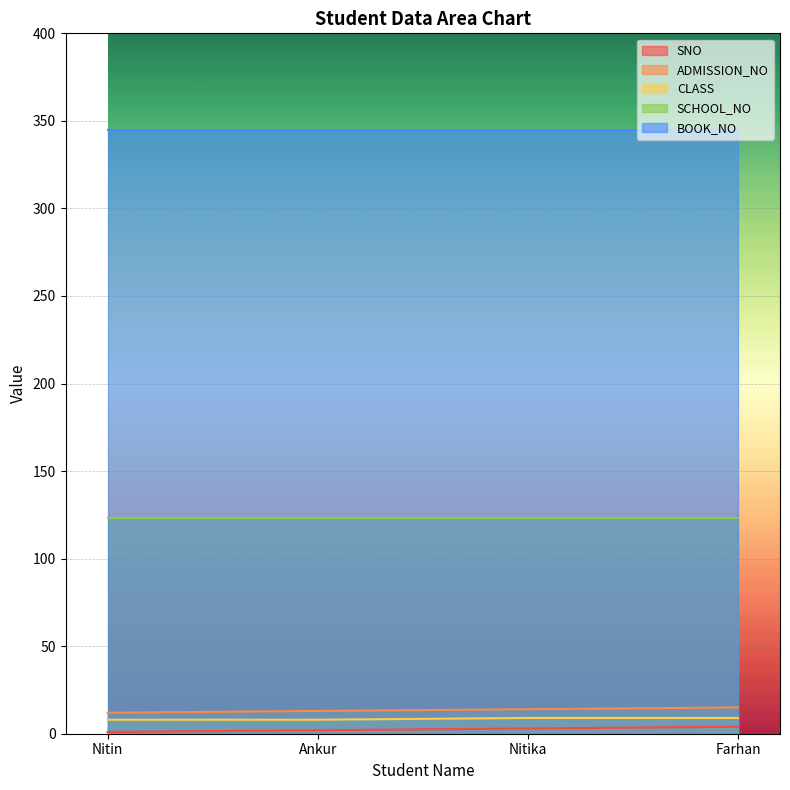

What is the minimum value for ADMISSION_NO?

12